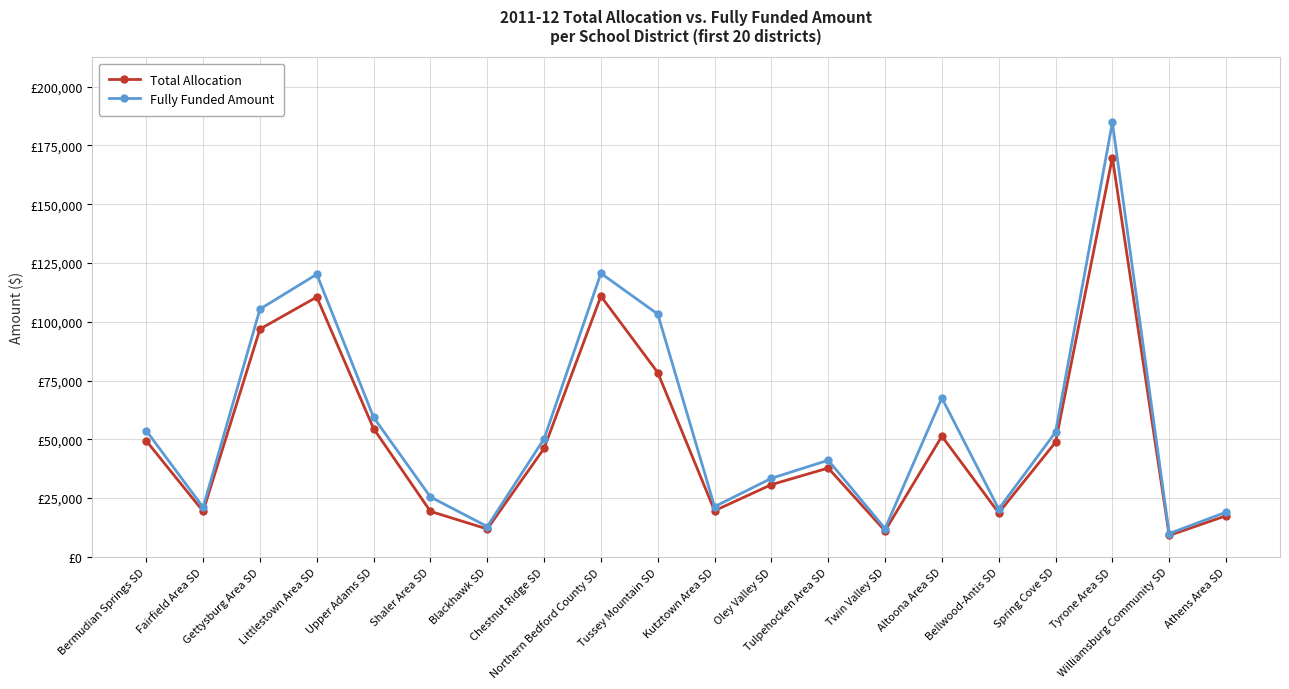

What is the maximum value shown in the chart?

184752.3